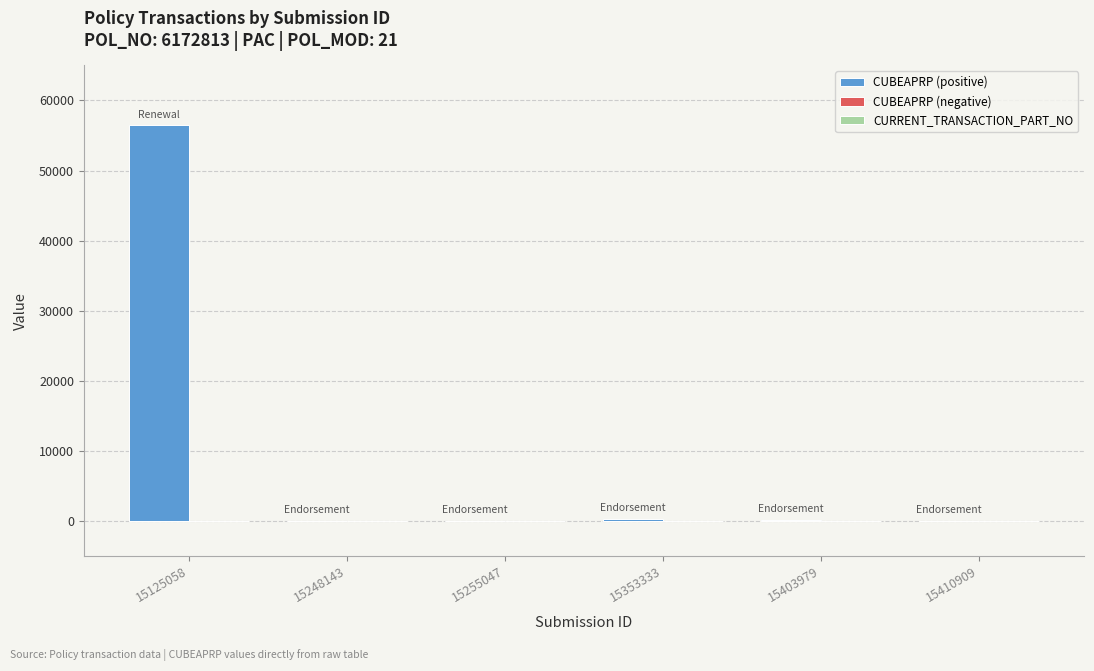

Which series changed the most between 15125058 and 15410909?

CUBEAPRP (positive)